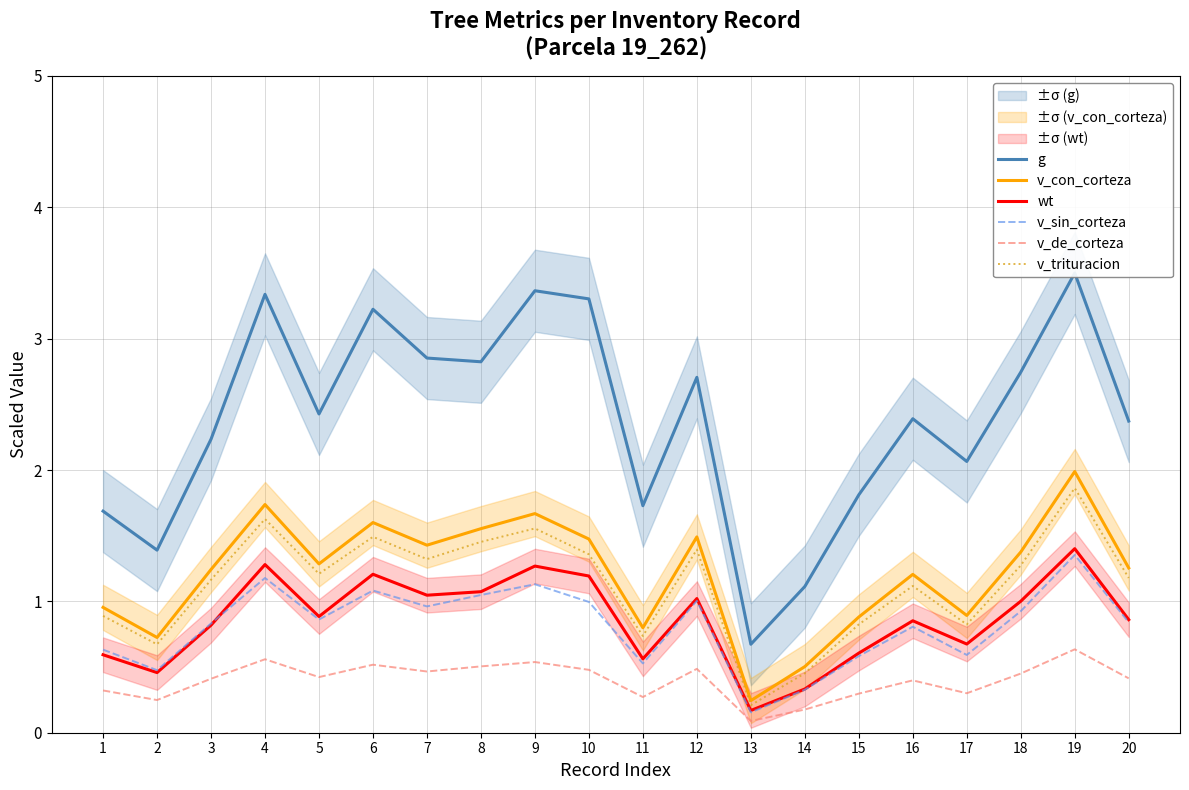

What is the difference between the highest and lowest values at 14?

0.9